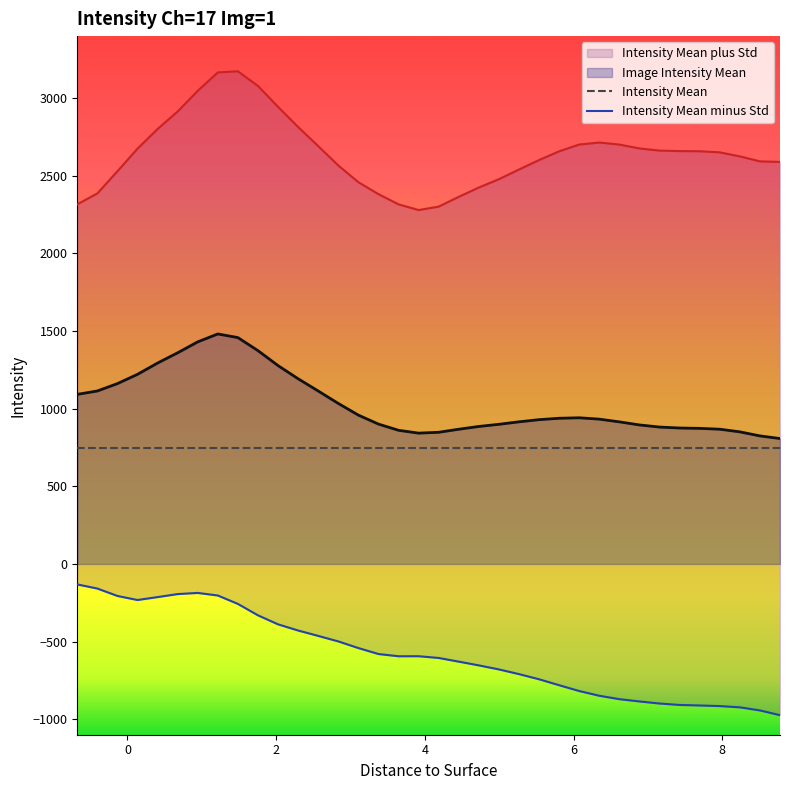

What is the minimum value for Intensity Mean?

745.8